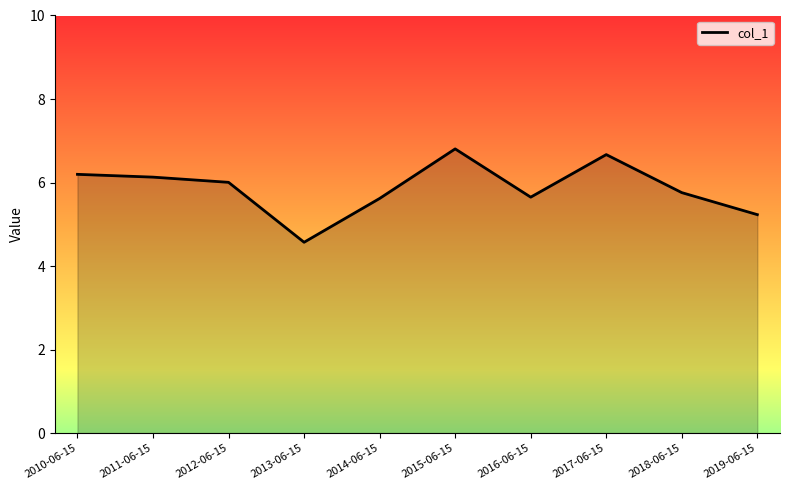

What position from the left is 2014-06-15?

5